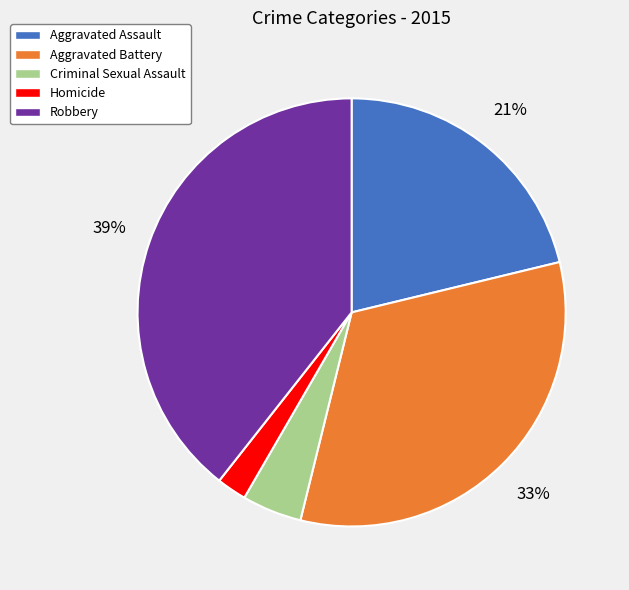

Is the sum of Robbery and Aggravated Battery greater than half?

Yes